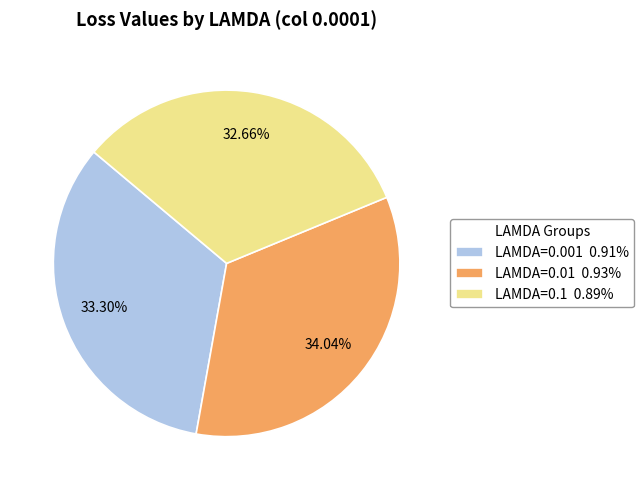

The LAMDA=0.01 slice represents 45% of the pie. True or false?

False